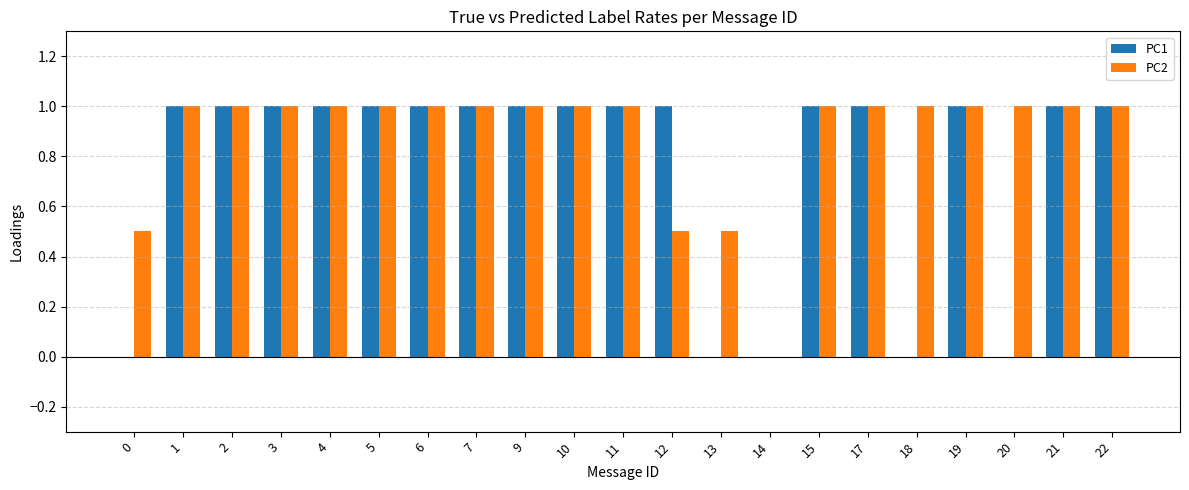

What is the total value across all series at 11?

2.0